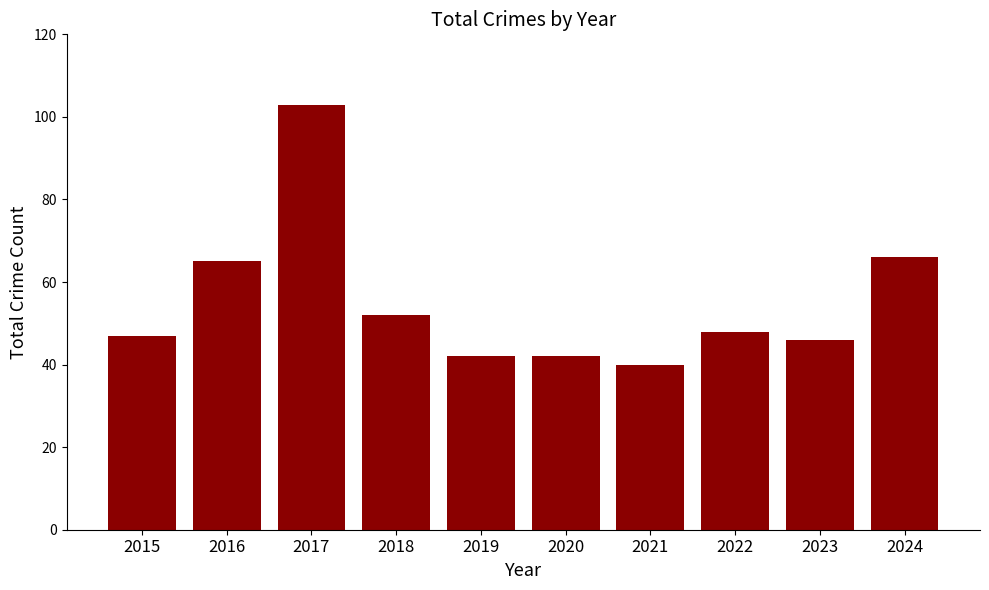

Count the number of categories in the chart.

10